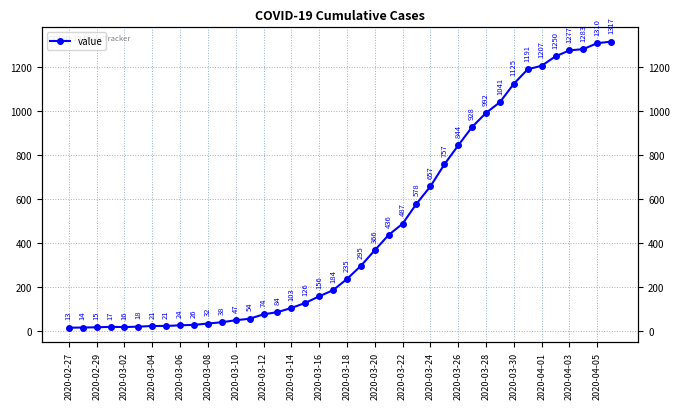

What is the value of the 12th point from the left?

38